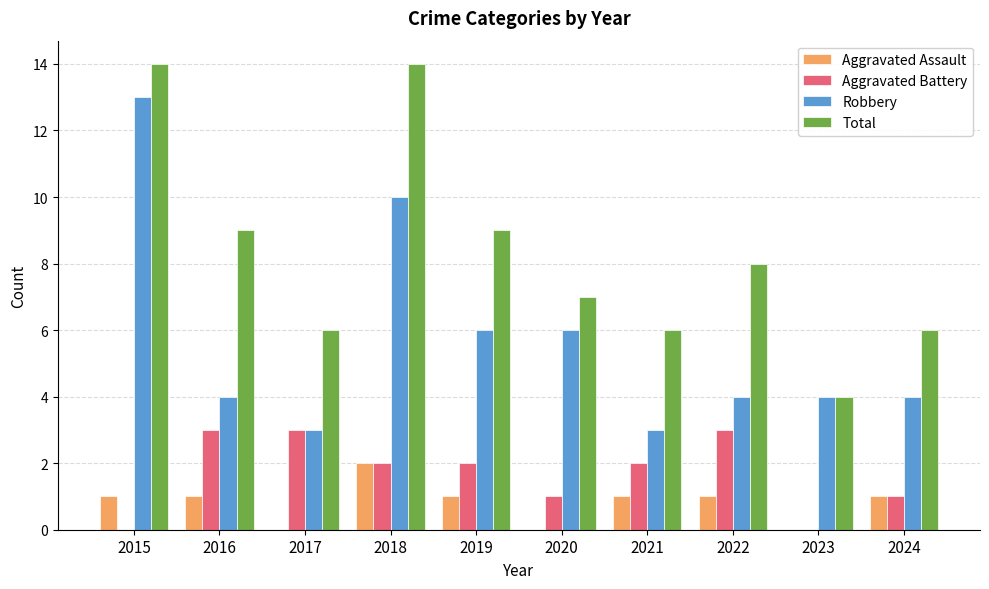

What is the sum of all Aggravated Assault values?

8